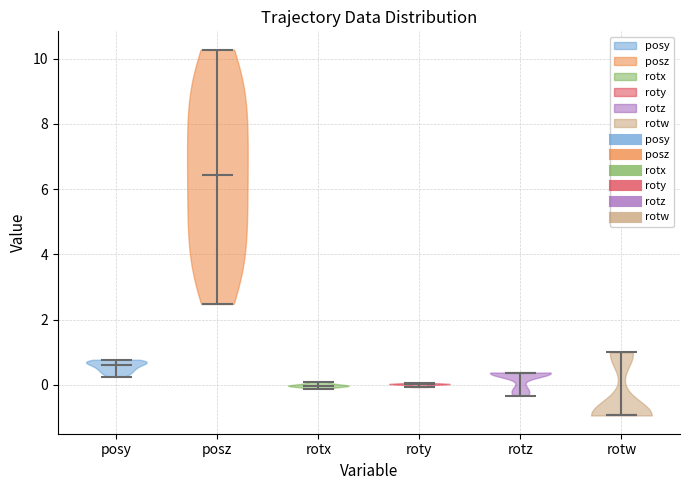

Which violin has the lowest median line?

rotw